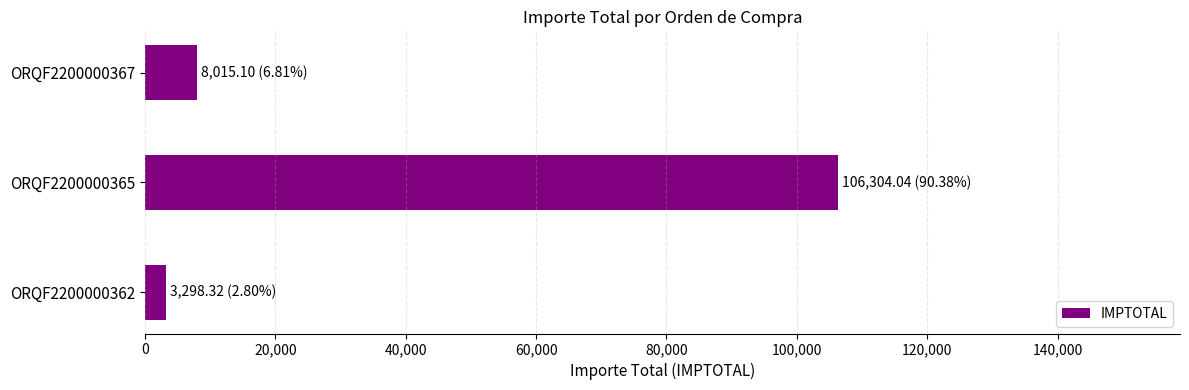

How many data points are above 8015?

2